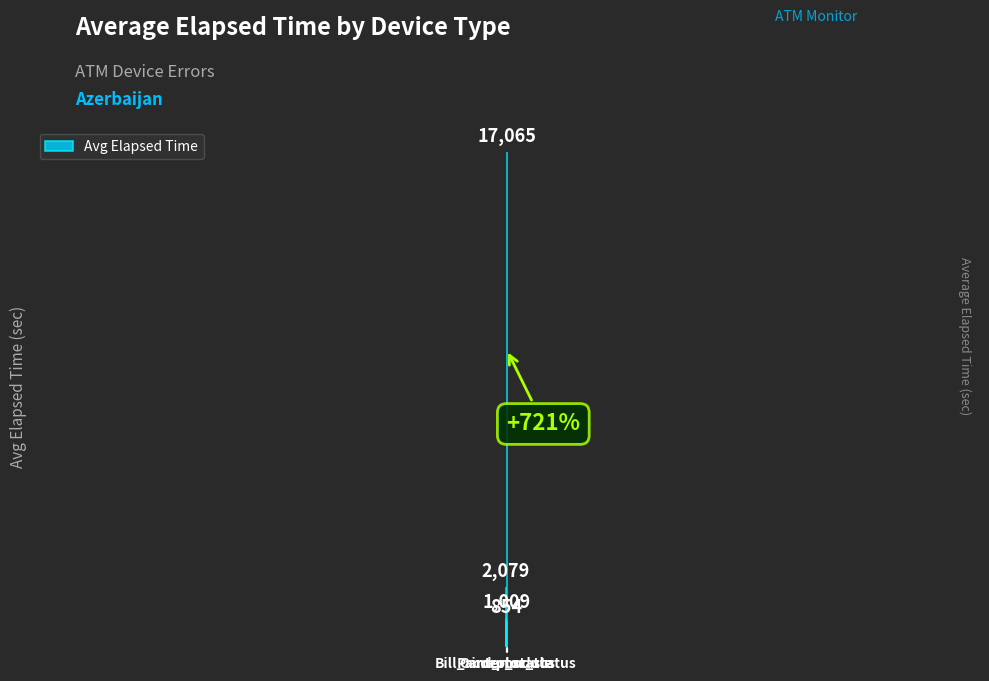

What is the value of the 3rd bar from the left?

854